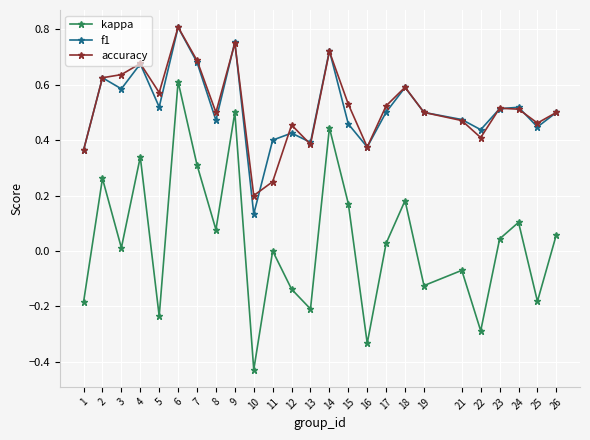

True or false: kappa and f1 cross at least once.

False